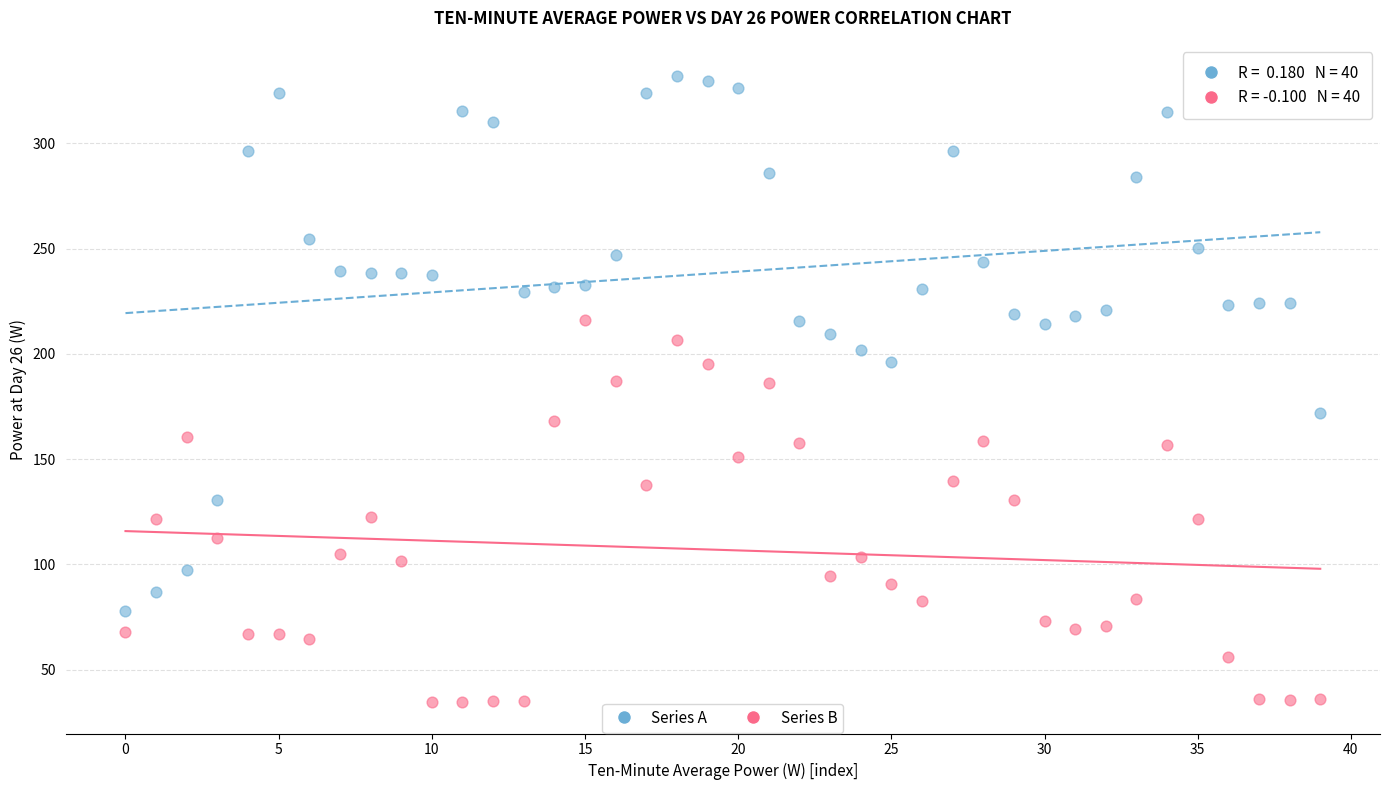

Which series contains the highest Y value?

Series A